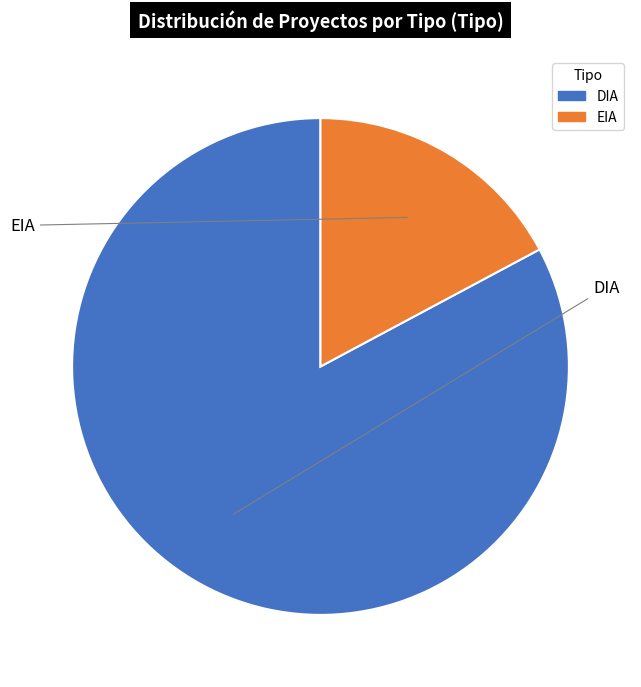

True or false: EIA accounts for 17% of the total.

True